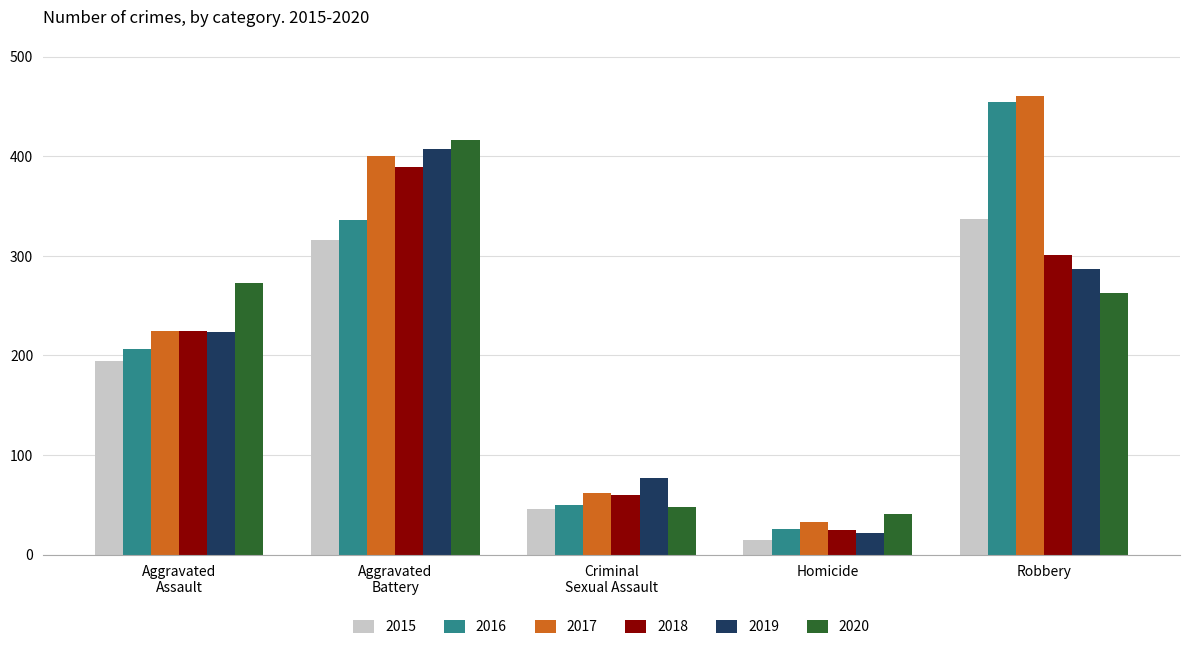

Is the value of 2016 at Homicide greater than the value of 2017 at Robbery?

No